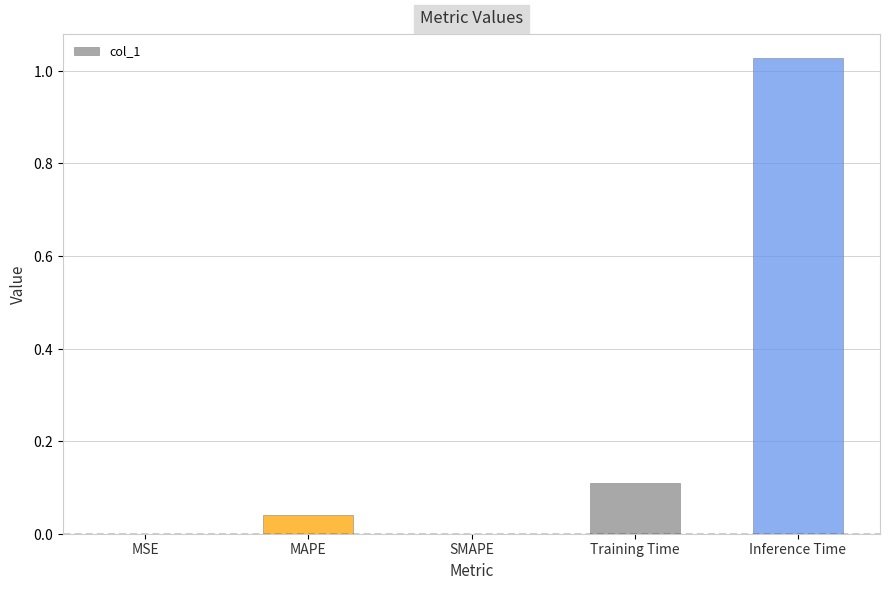

Rank the categories by value from highest to lowest.

Inference Time, Training Time, MAPE, MSE, SMAPE